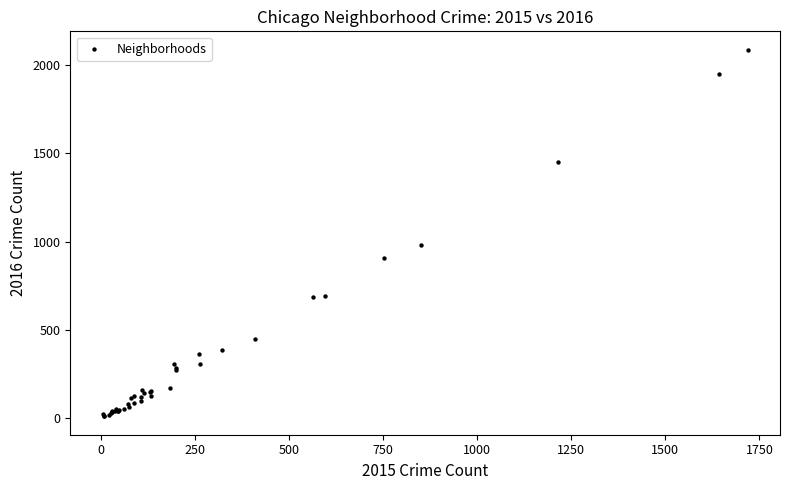

What Y value in the scatter plot is closest to 1048?

983